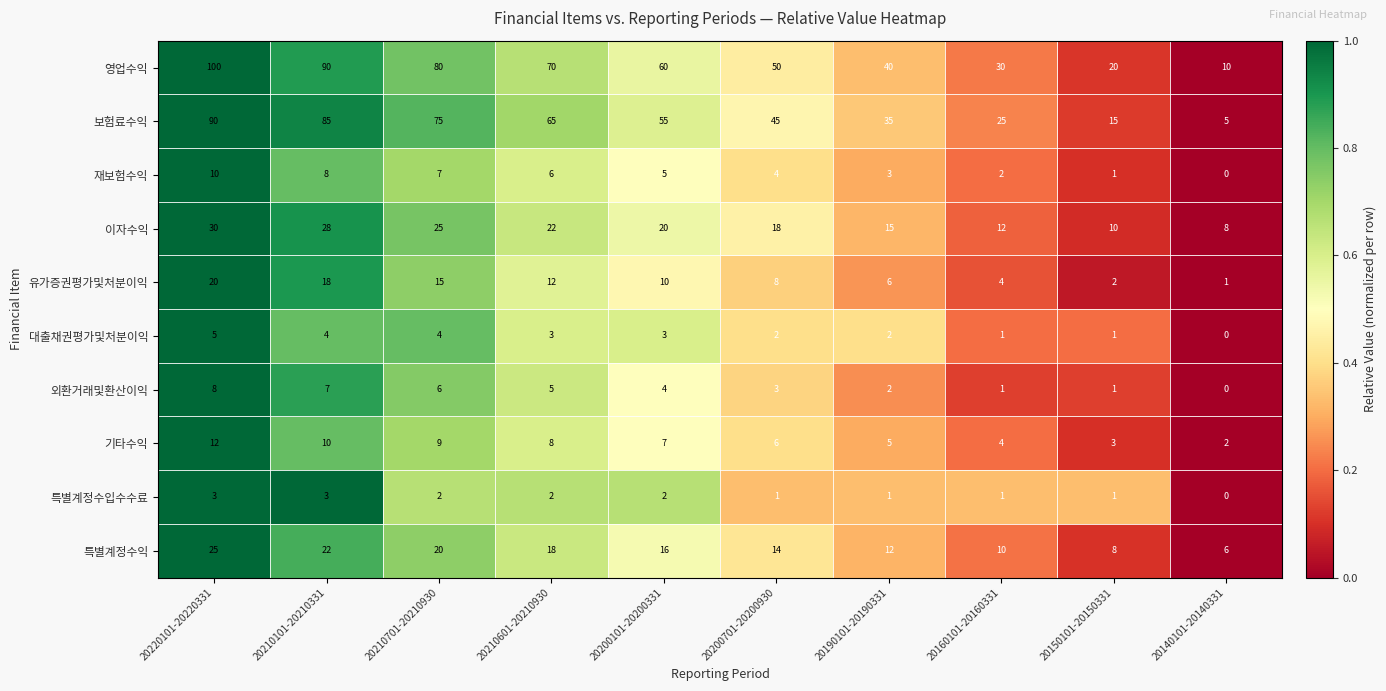

What is the difference between the maximum and minimum values in the 외환거래및환산이익 series?

8